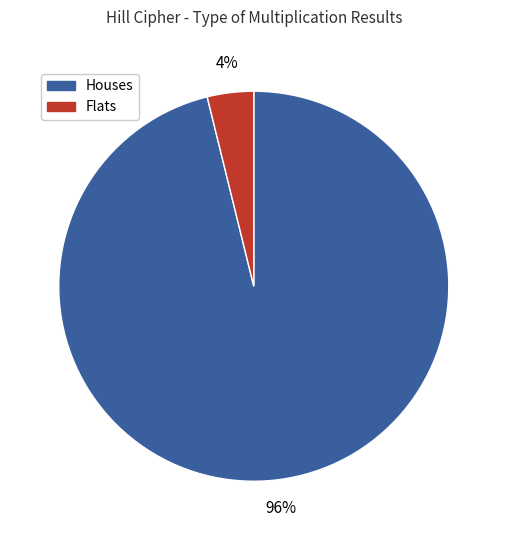

To the nearest percent, what is the average slice percentage?

50%